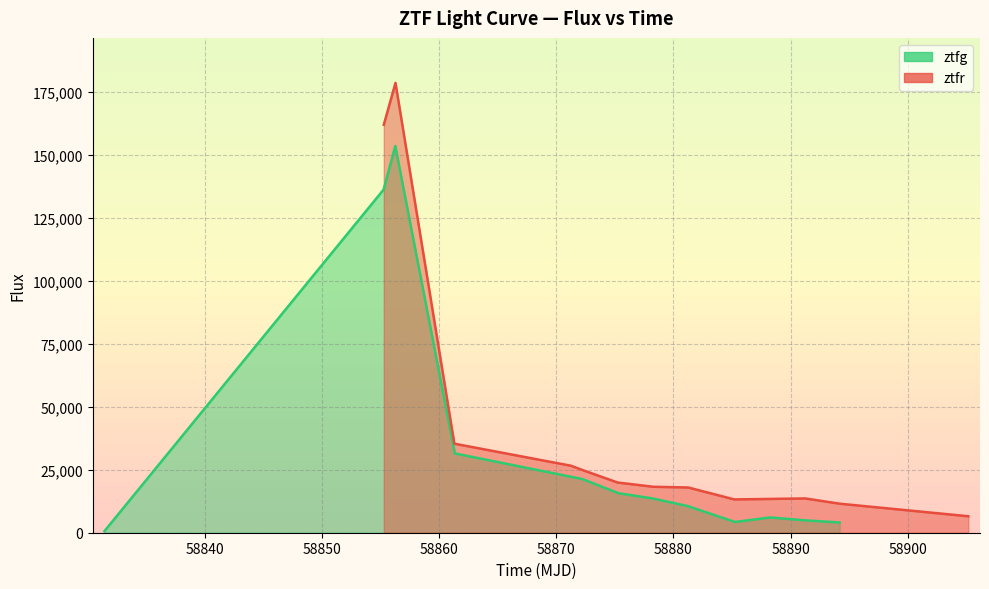

What is the average value of the ztfr series?

44041.4